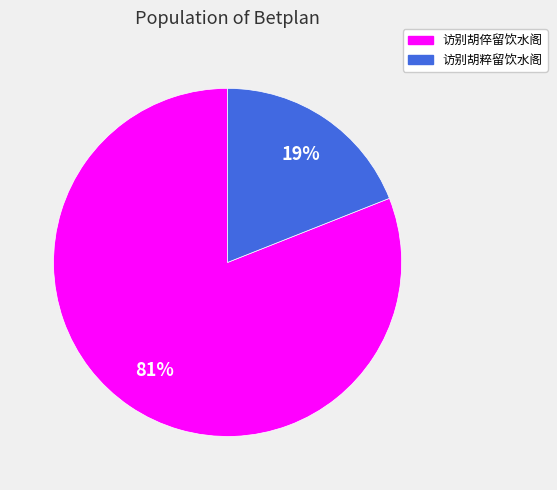

What percentage is the 访别胡倅留饮水阁 slice, to the nearest percent?

81%